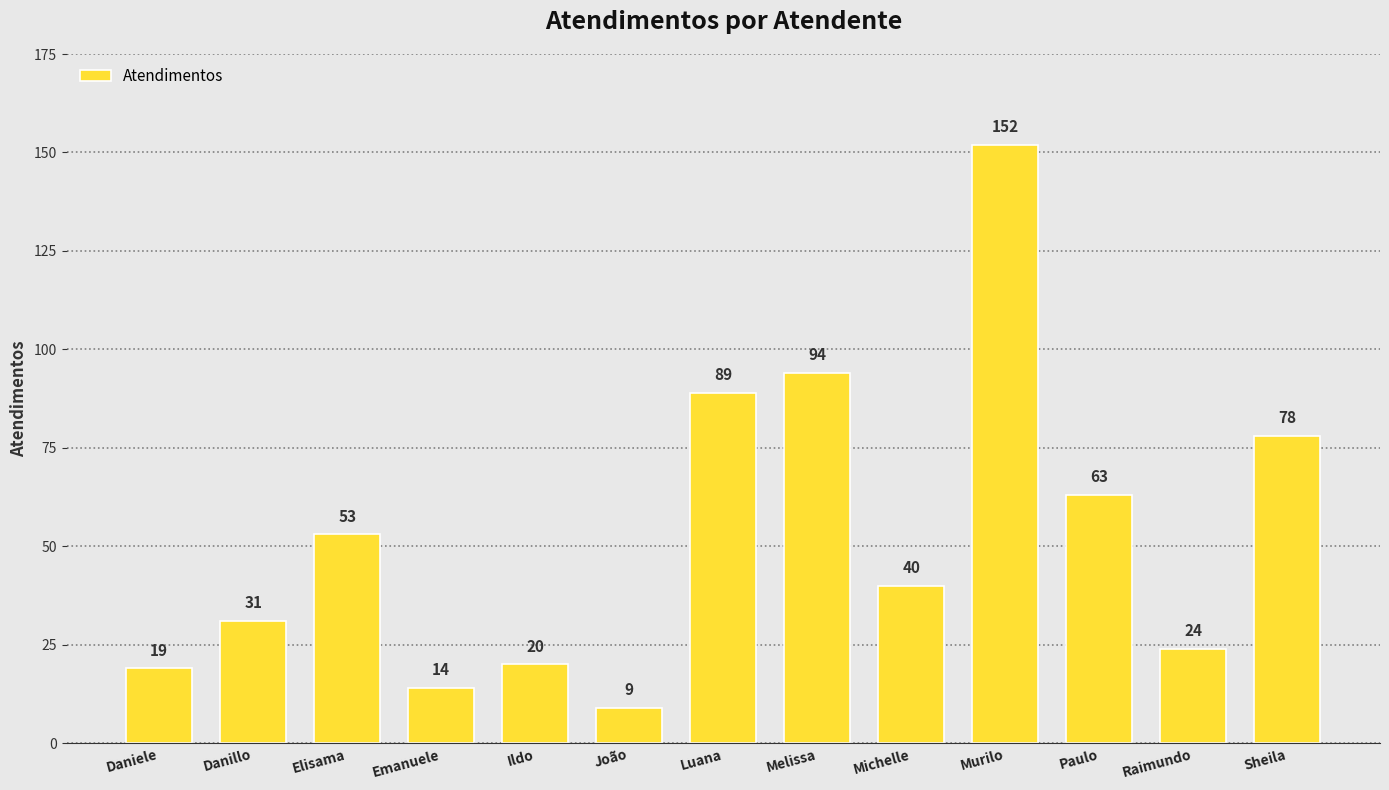

Is it true that the value at Michelle is 40?

True